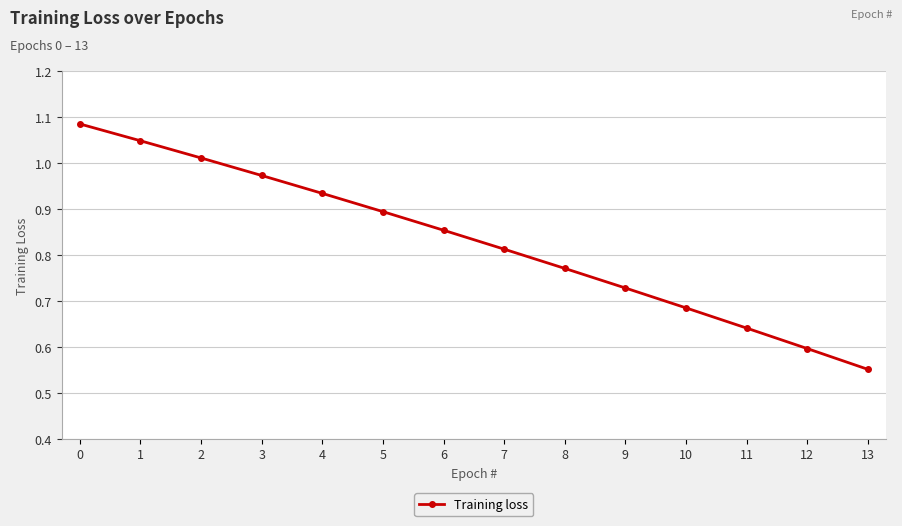

True or false: the data shows 0.3 at 5.

False